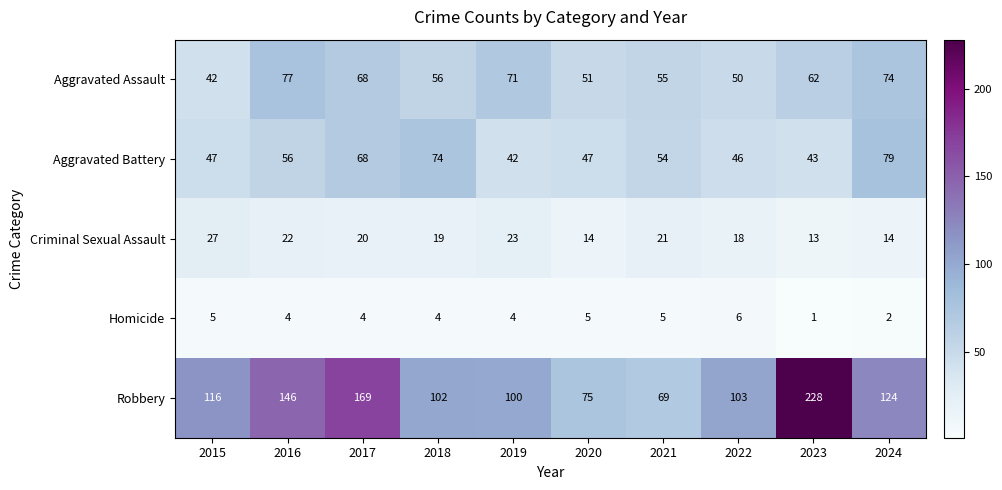

At which label is Criminal Sexual Assault closest to 20?

2017